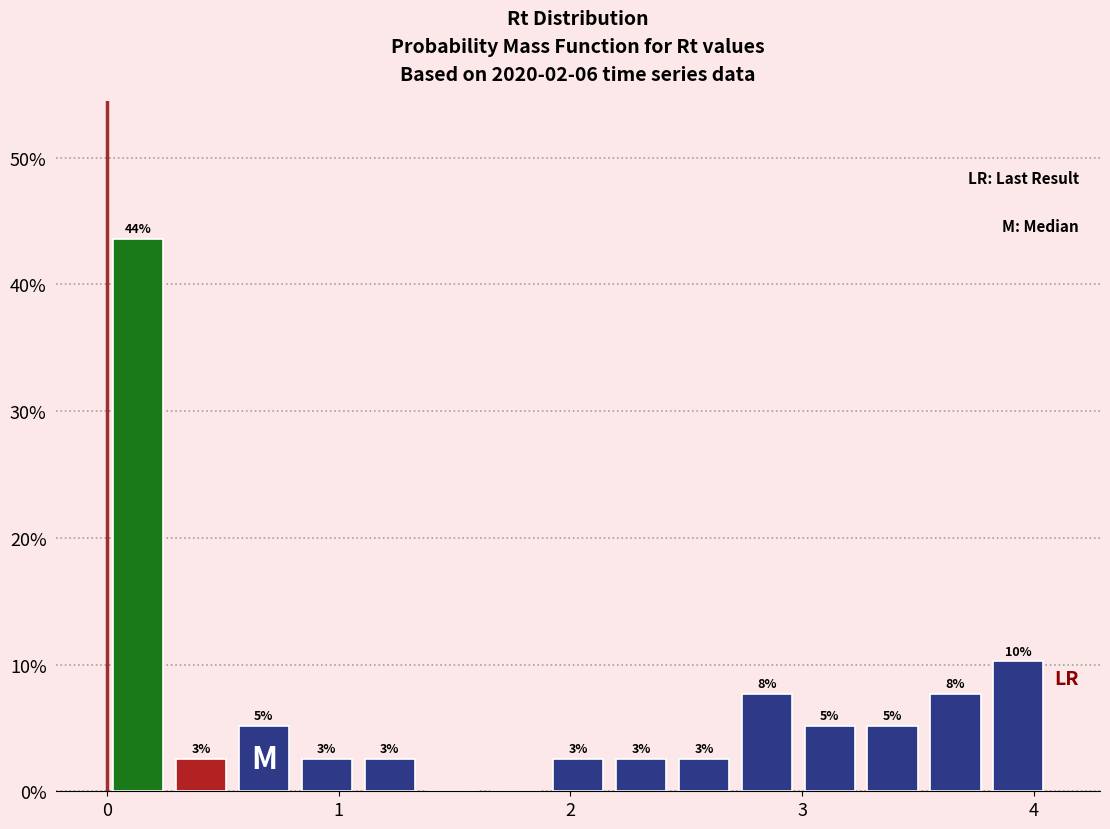

Around what value on the x-axis is the tallest bar? Give the approximate position of its centre, as read against the axis.

0.1